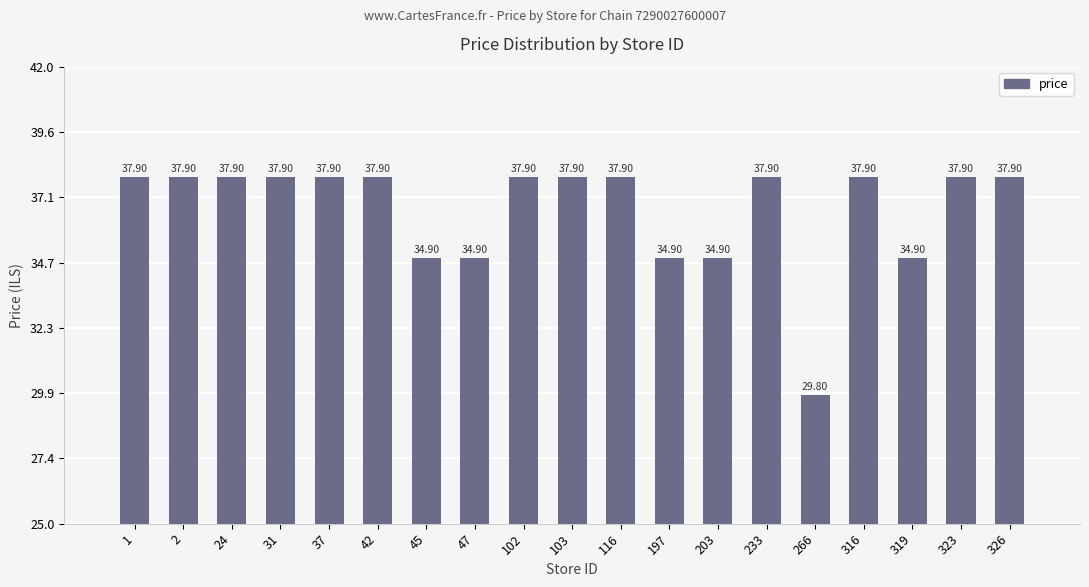

What is the difference between the second highest and second lowest values?

3.0